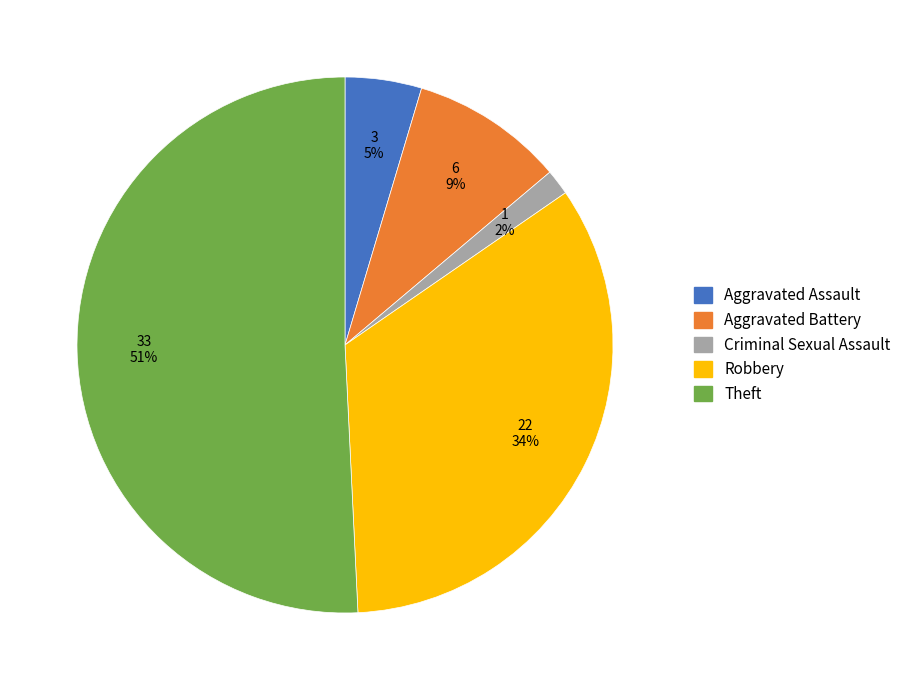

To the nearest percent, what is the average slice percentage?

20%